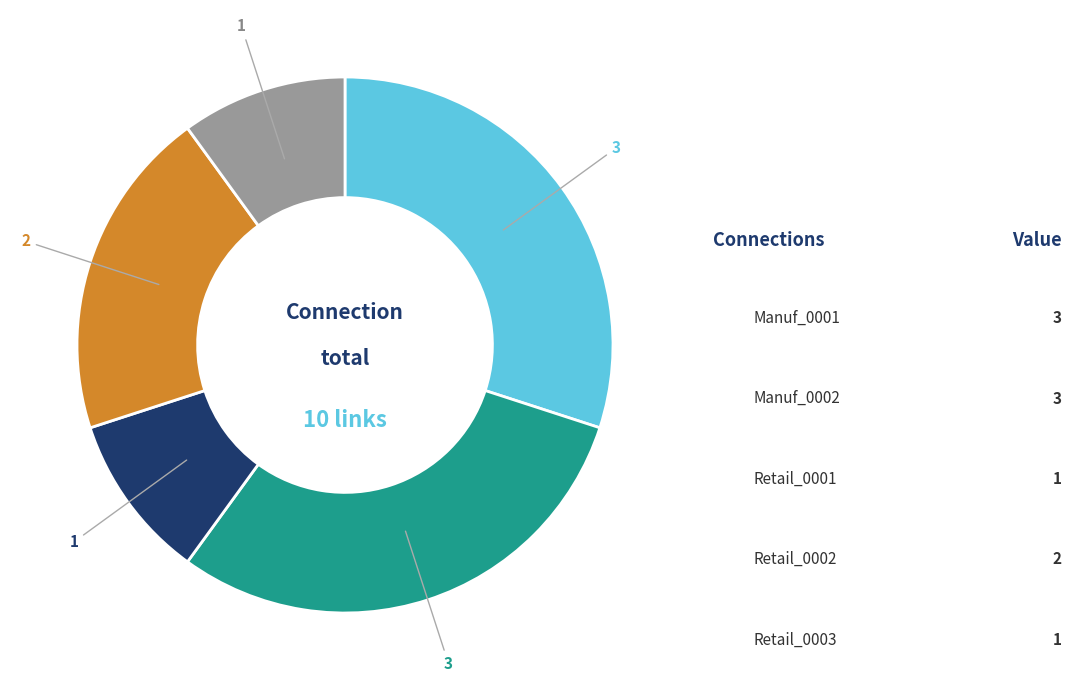

Does any single category account for the majority?

No